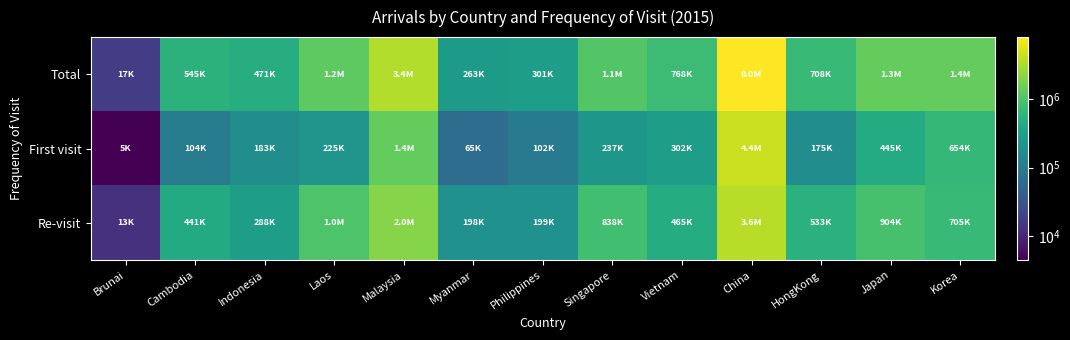

Rank the series by their maximum value, from lowest to highest.

Re-visit, First visit, Total